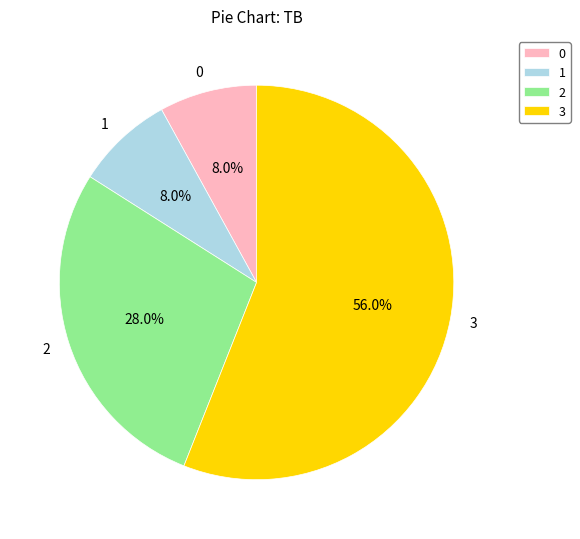

True or false: 3 accounts for 56% of the total.

True